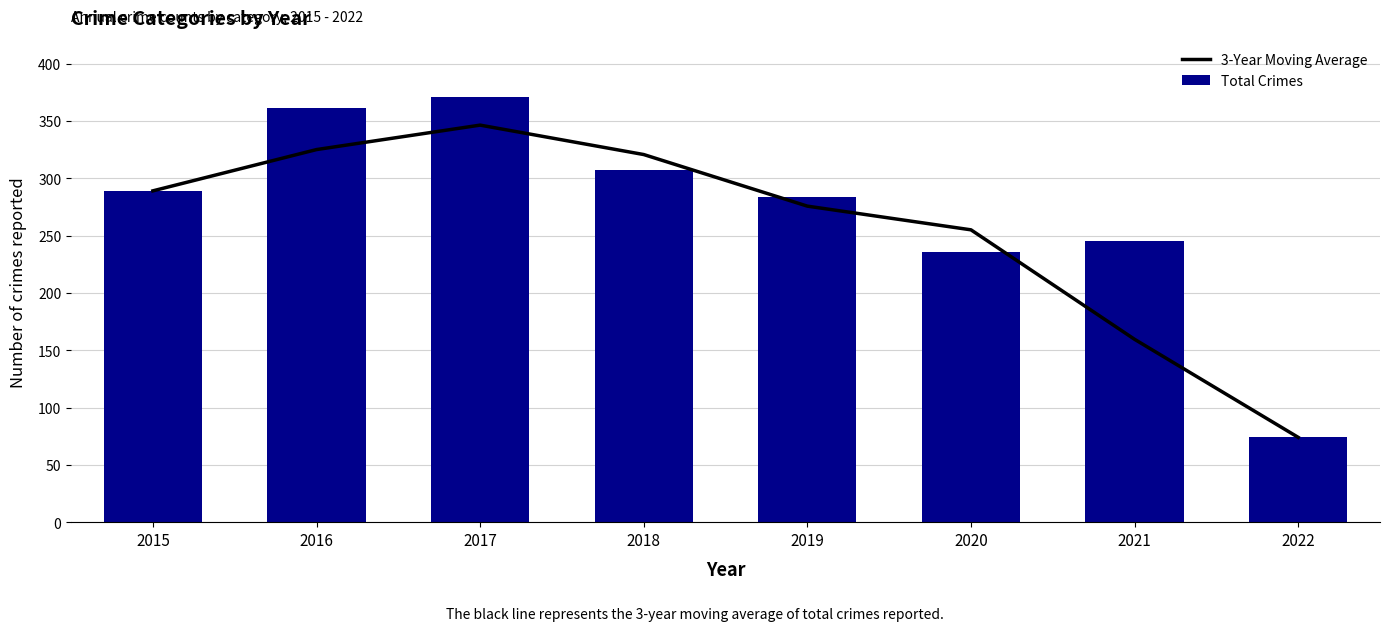

At which category does the chart reach its peak across all series?

2017